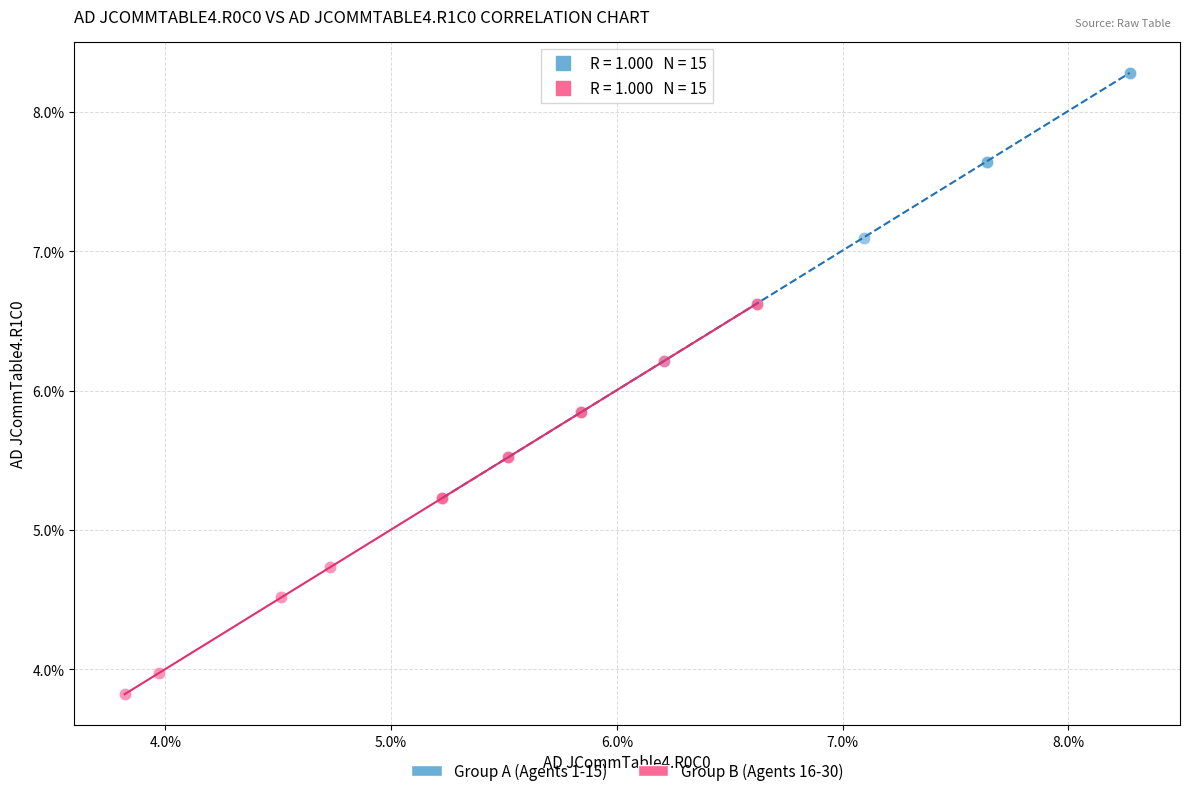

What are all the series names shown in the legend?

Group A (Agents 1-15), Group B (Agents 16-30)